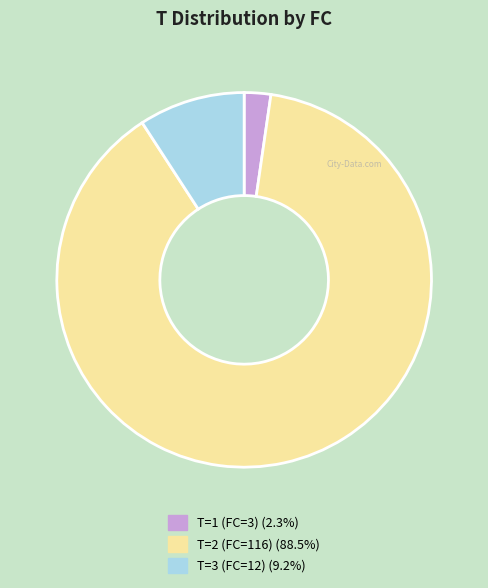

Is there a majority slice in this chart?

Yes